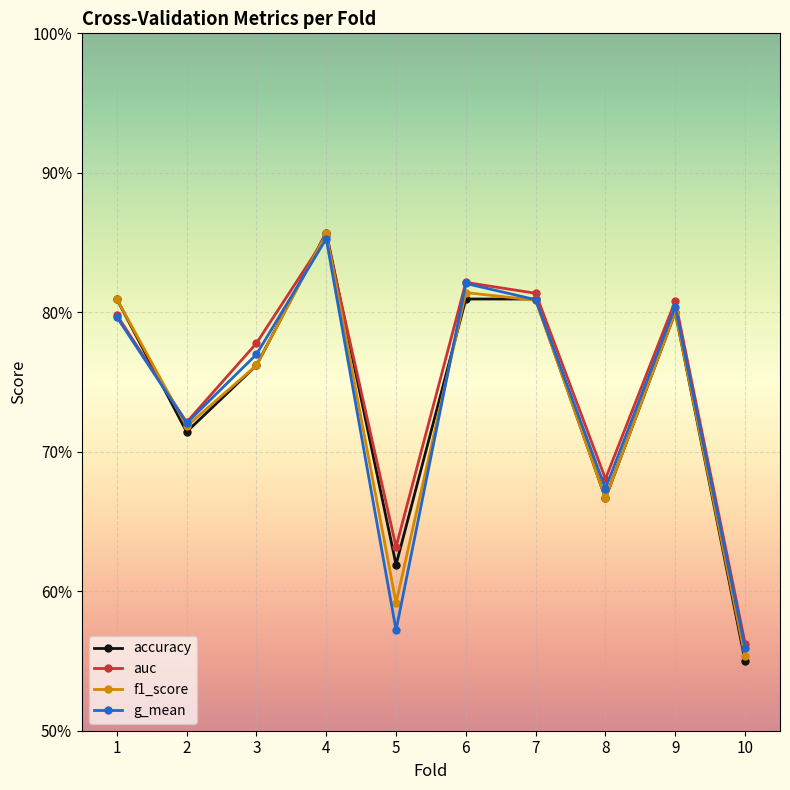

What is the difference between the maximum and minimum values in the f1_score series?

0.3